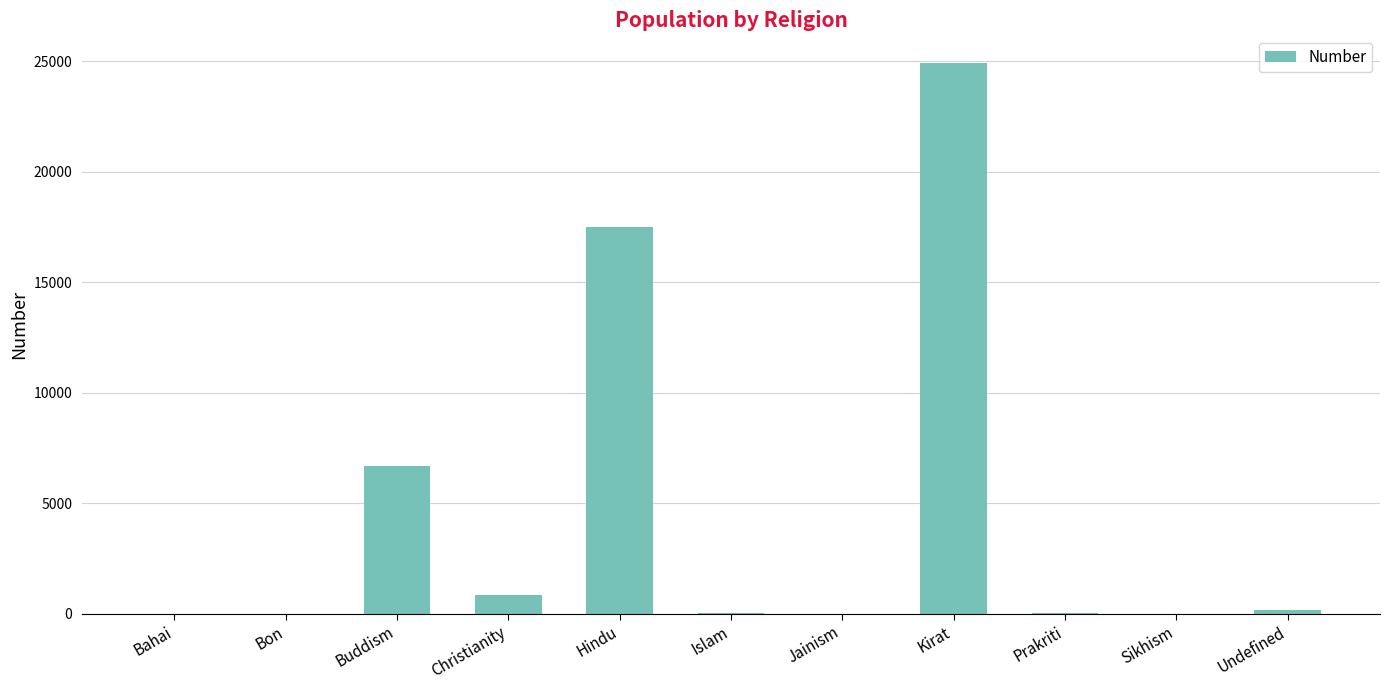

Where is the data nearest to the value 12464?

Hindu